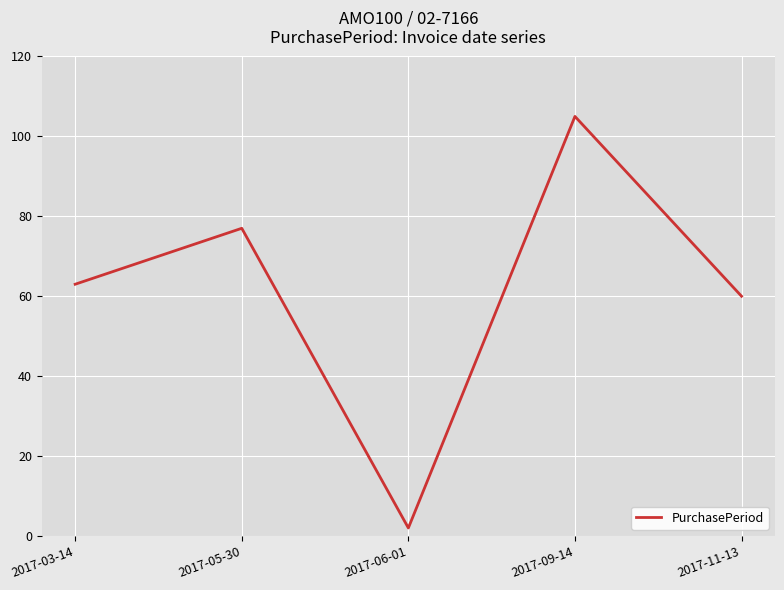

Rank the categories by value from lowest to highest.

2017-06-01, 2017-11-13, 2017-03-14, 2017-05-30, 2017-09-14